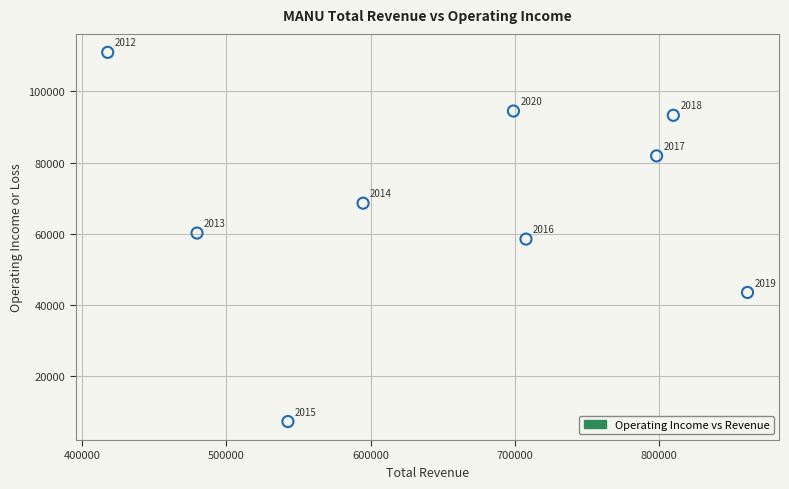

What Y value in the scatter plot is closest to 59100?

58500